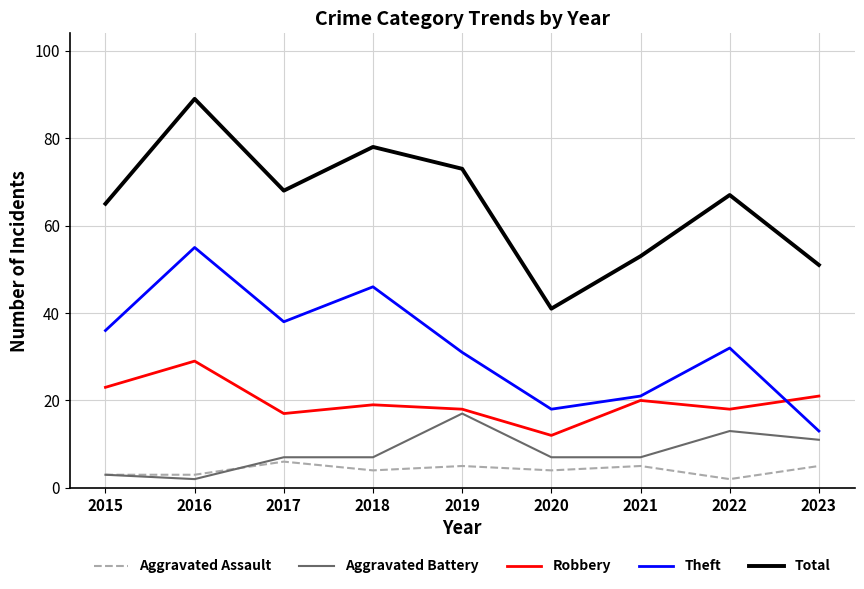

At which category is the sum across all series the highest?

2016